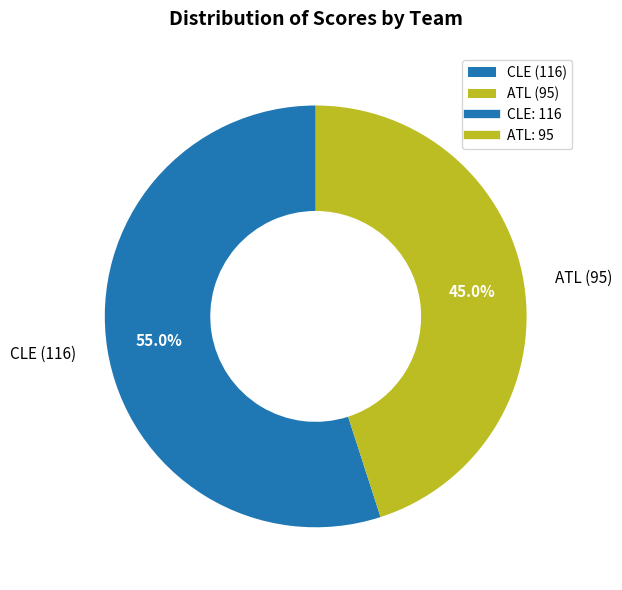

Rank the categories by value from lowest to highest.

ATL, CLE